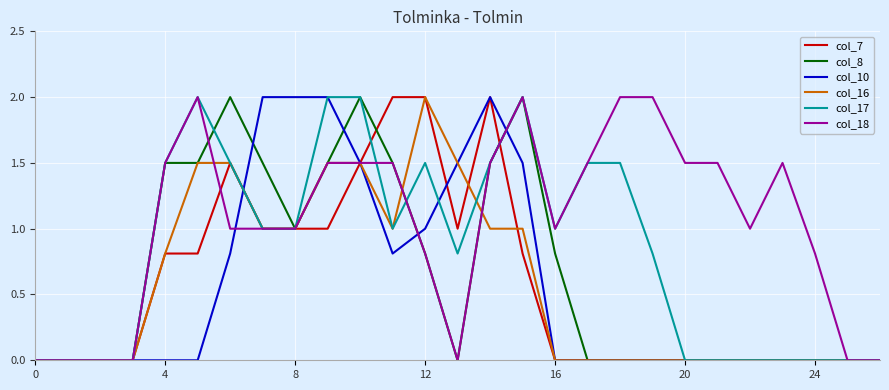

Which series has the largest total across all categories?

col_18